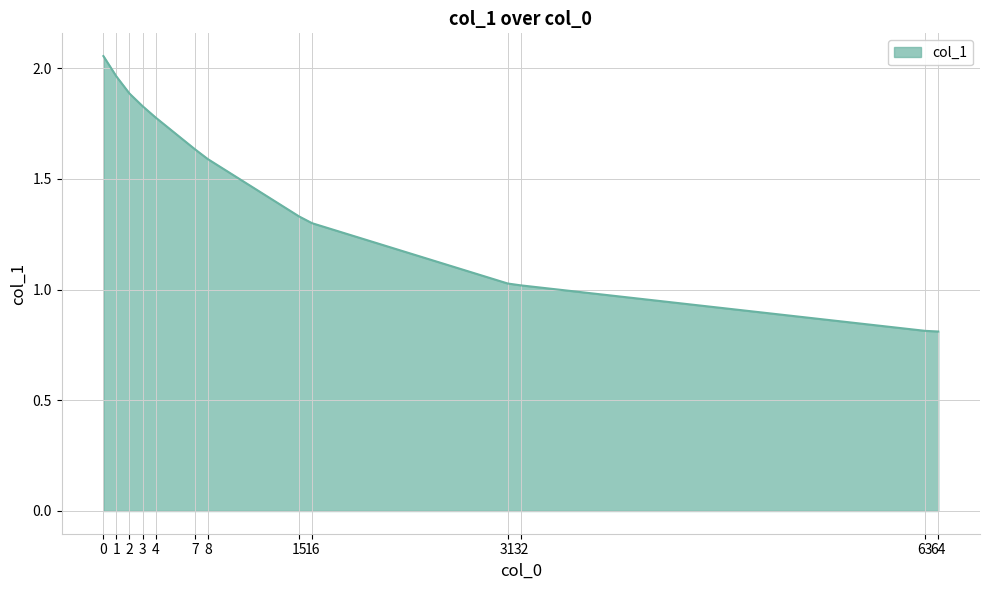

What is the change in value from 2 to 32?

-0.9